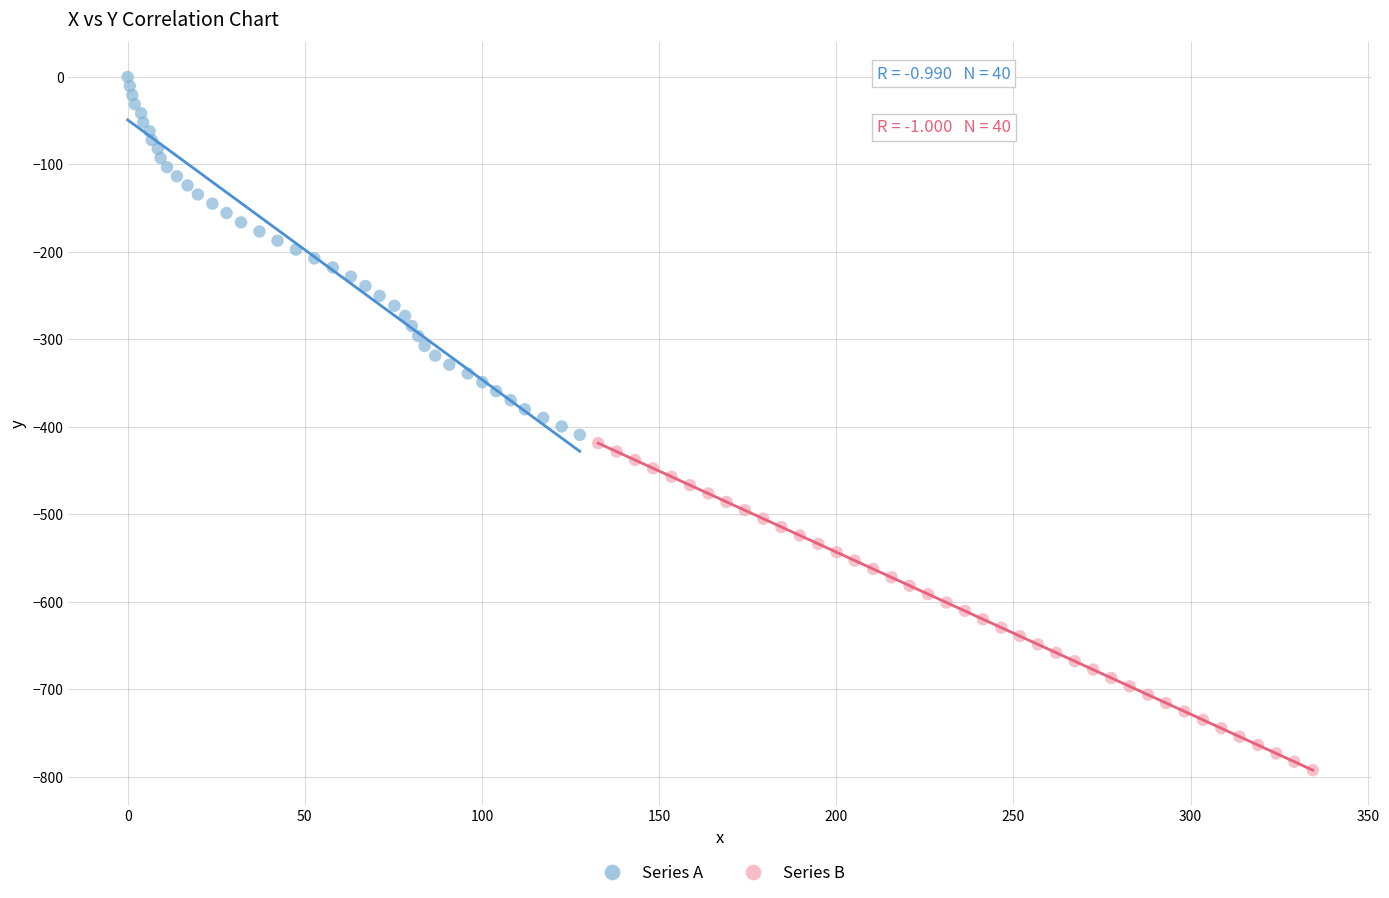

Which series has the widest spread of Y values?

Series A